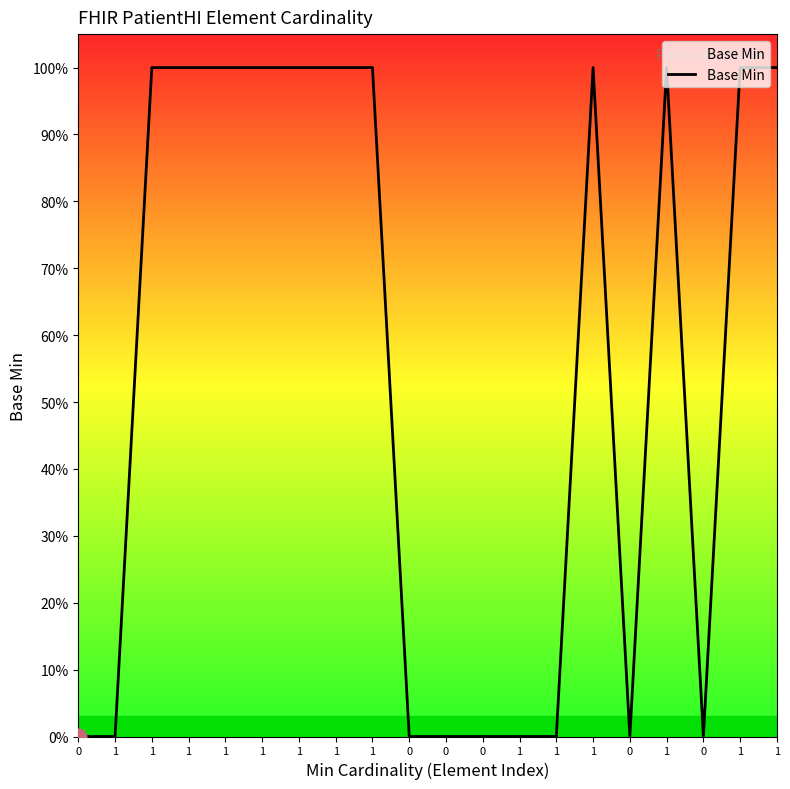

How many points are lower than both their immediate neighbors (excluding endpoints)?

2